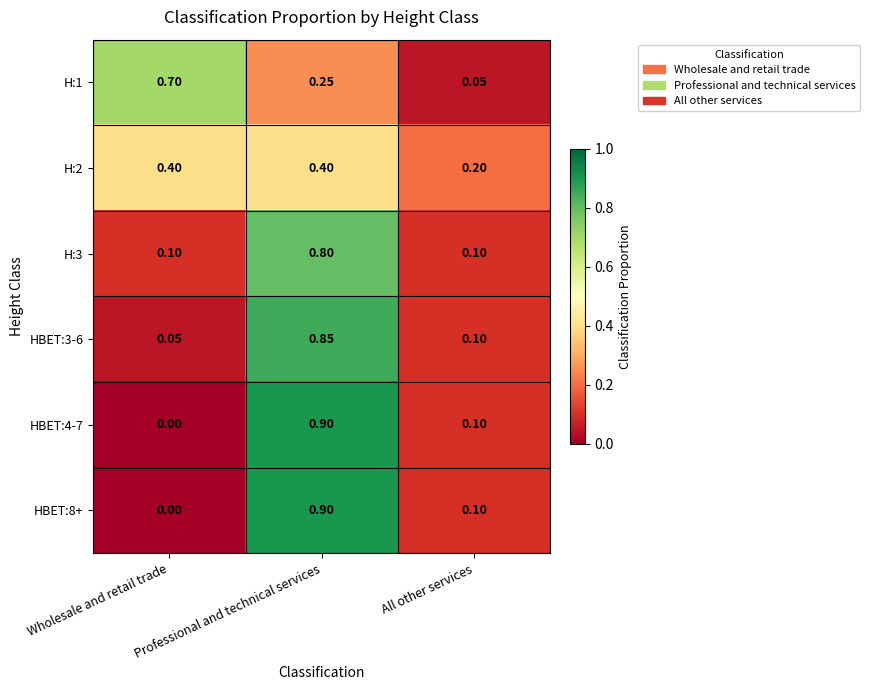

At which category does the chart reach its peak across all series?

Professional and technical services